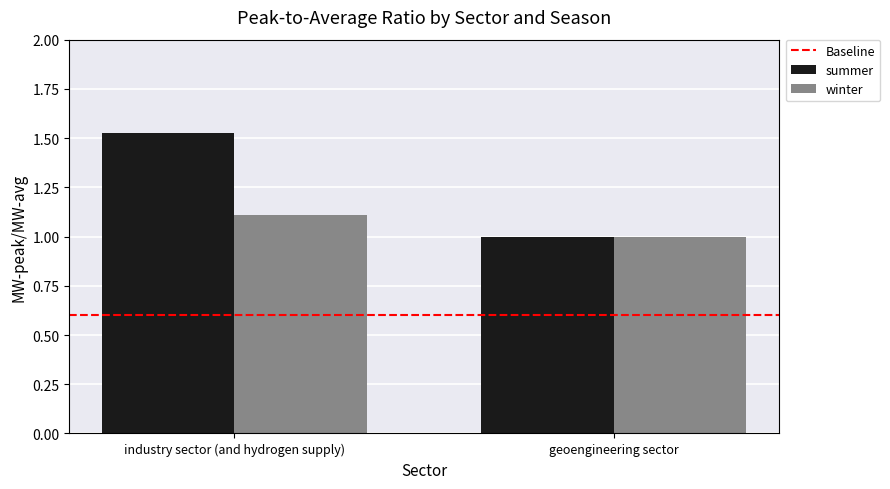

What is the total value across all series at industry sector (and hydrogen supply)?

2.6